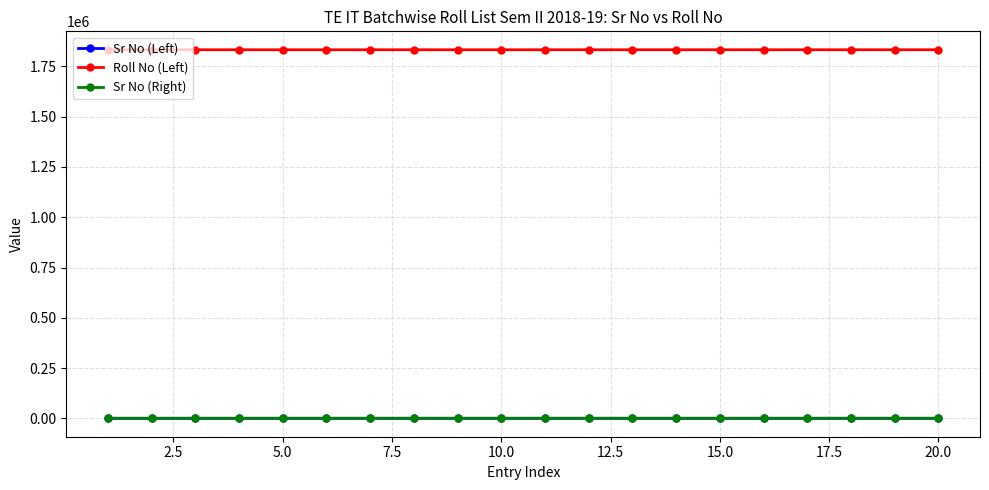

What is the minimum value for Sr No (Left)?

1